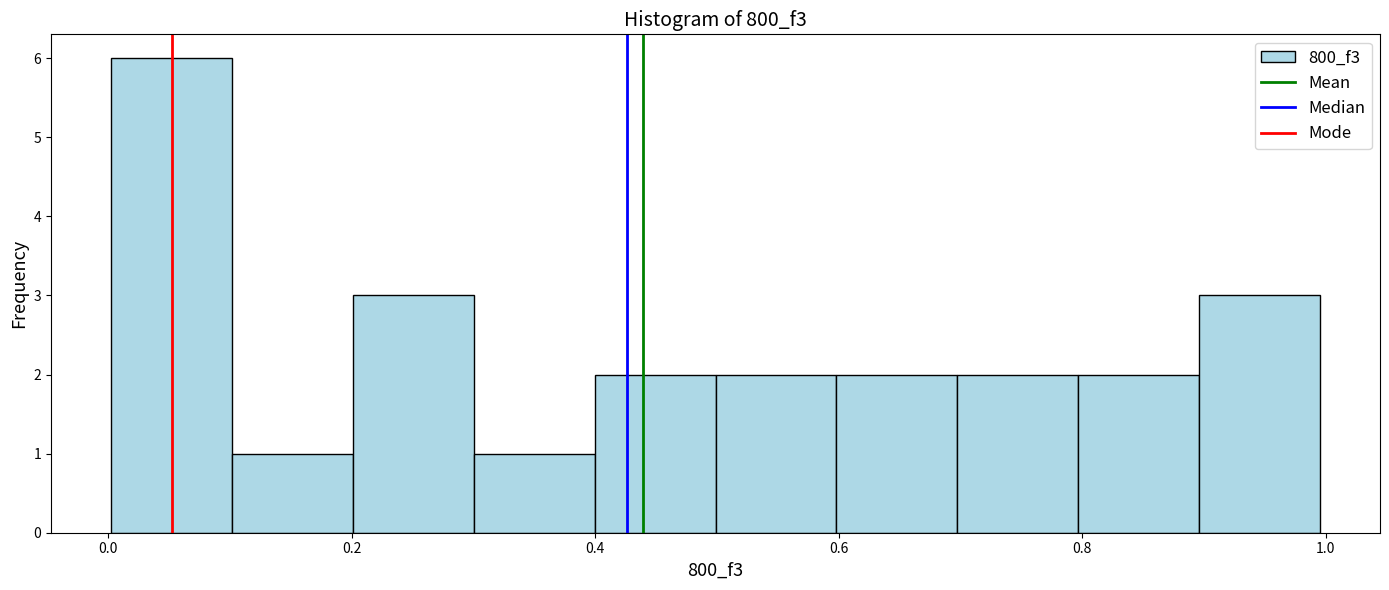

Reading left to right, transcribe this chart: for each bar, give the range it covers on the x-axis and its height. Neither the bar edges nor the heights are printed on the chart, so give them approximately, as read against the axes.

0.0 to 0.1: 6
0.1 to 0.2: 1
0.2 to 0.3: 3
0.3 to 0.4: 1
0.4 to 0.5: 2
0.5 to 0.6: 2
0.6 to 0.7: 2
0.7 to 0.8: 2
0.8 to 0.9: 2
0.9 to 1.0: 3